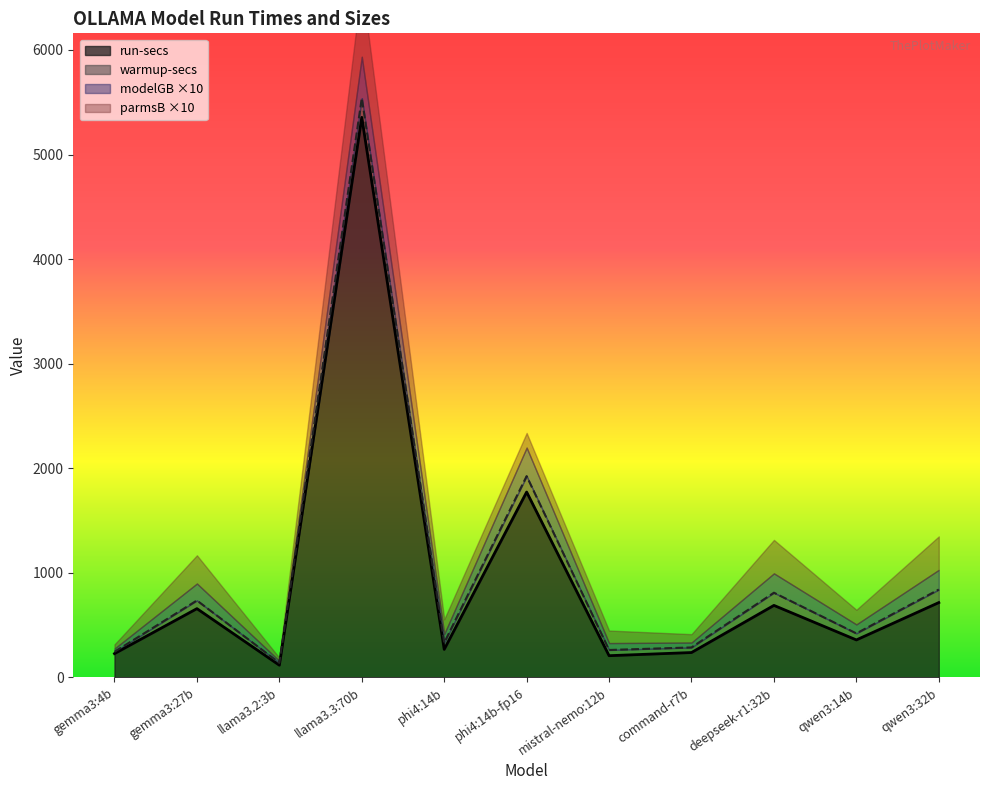

At which category does modelGB reach its first local valley?

llama3.2:3b